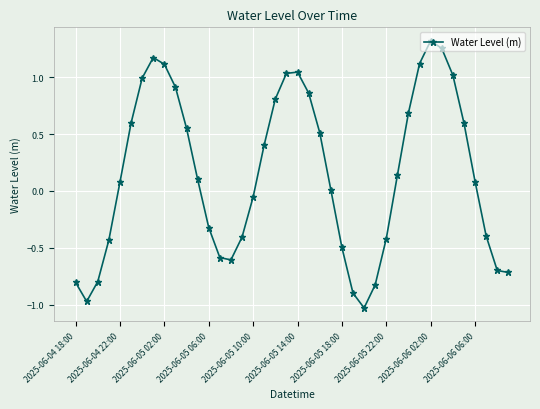

What is the sum of all values?

6.0